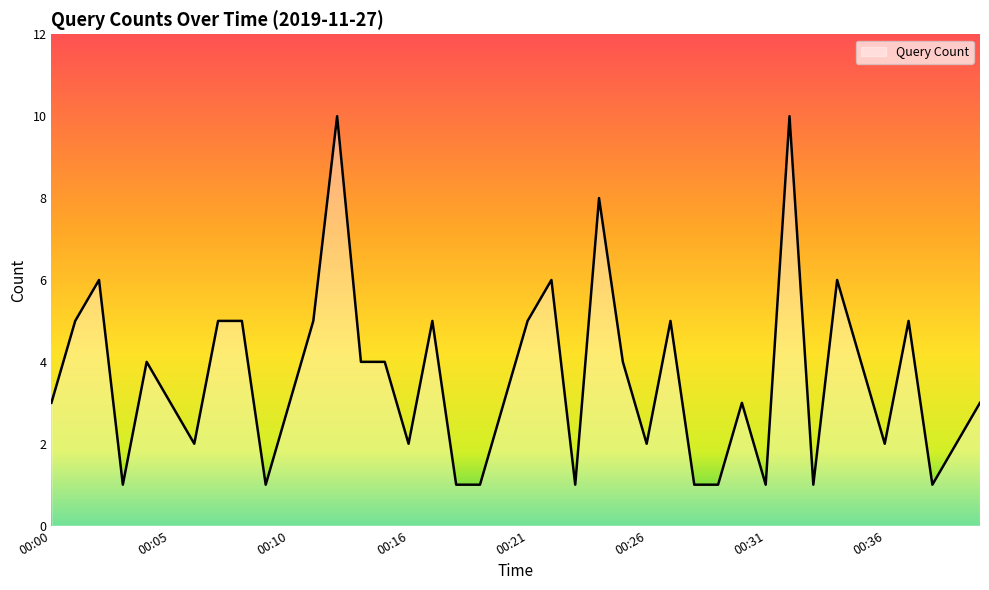

What is the difference between the maximum and minimum values?

9